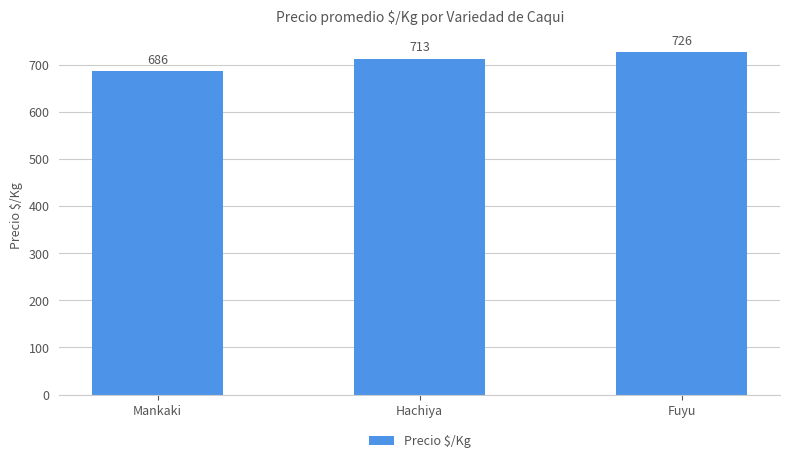

What is the difference between the maximum and minimum values?

40